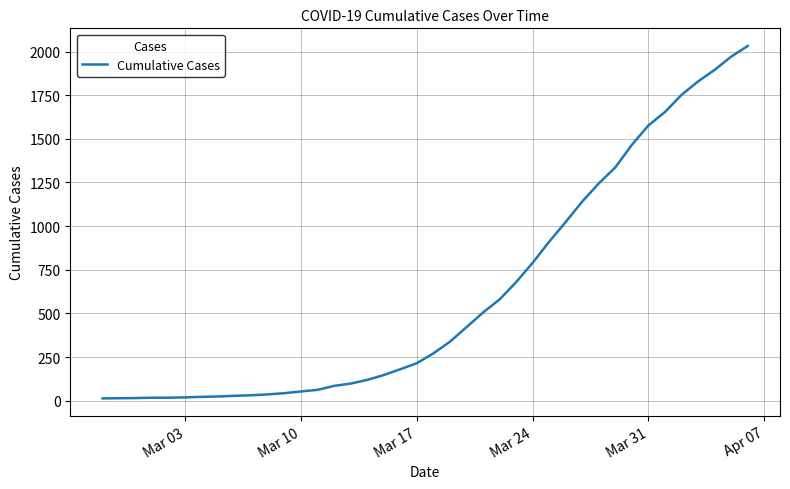

What is the difference between the maximum and minimum values?

2019